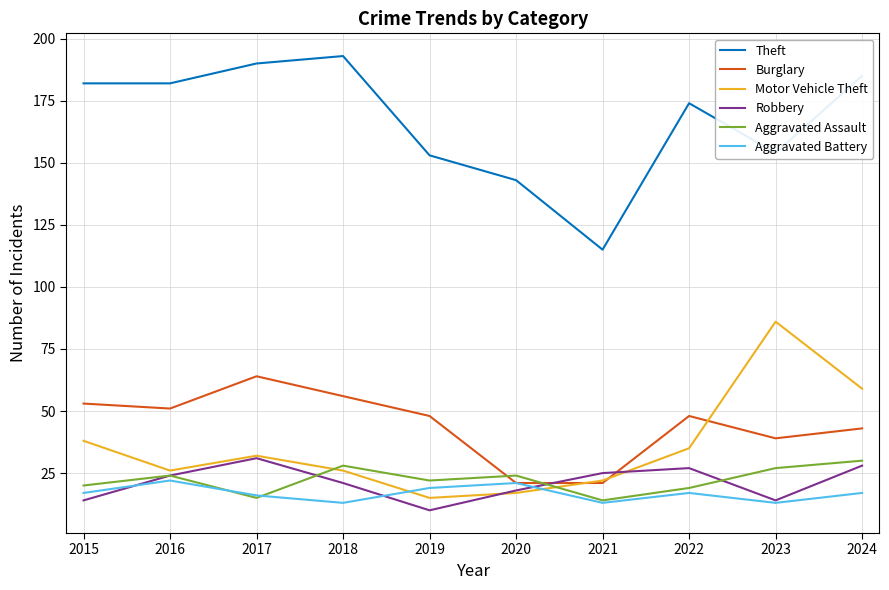

What is the spread (max minus min) of values at 2020?

126